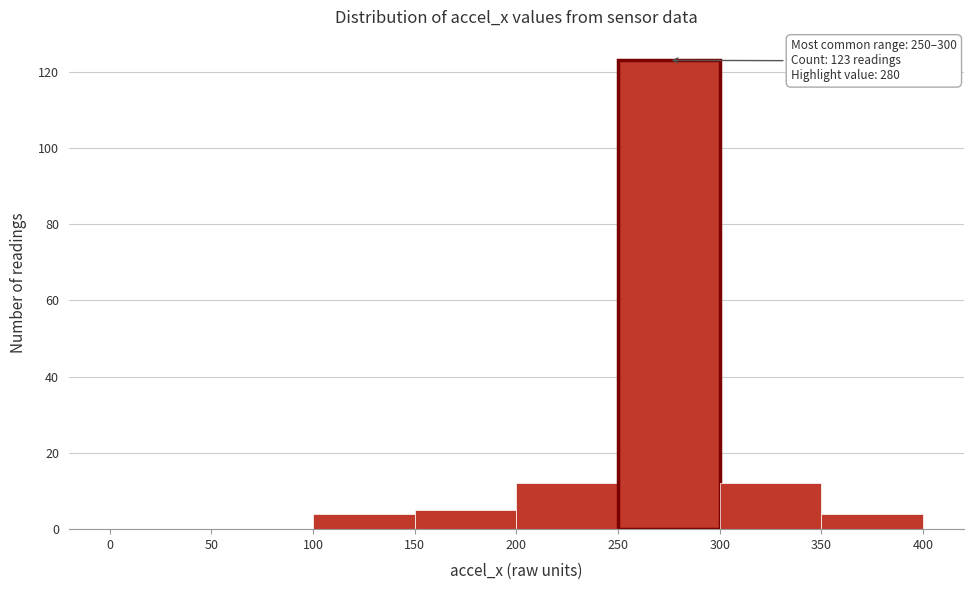

Which range on the x-axis has the tallest bar?

250 to 300